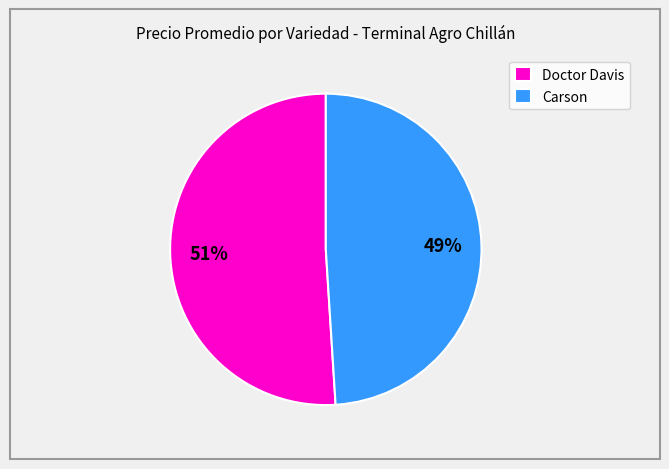

Is the sum of Carson and Doctor Davis greater than half?

Yes